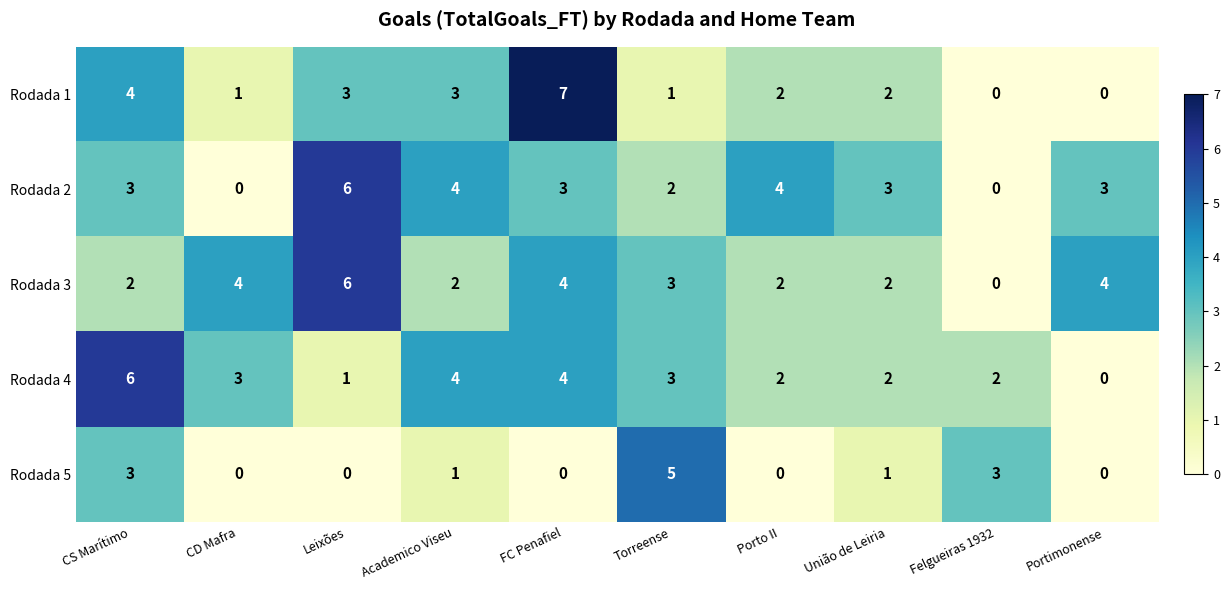

What is the maximum value for Rodada 3?

6